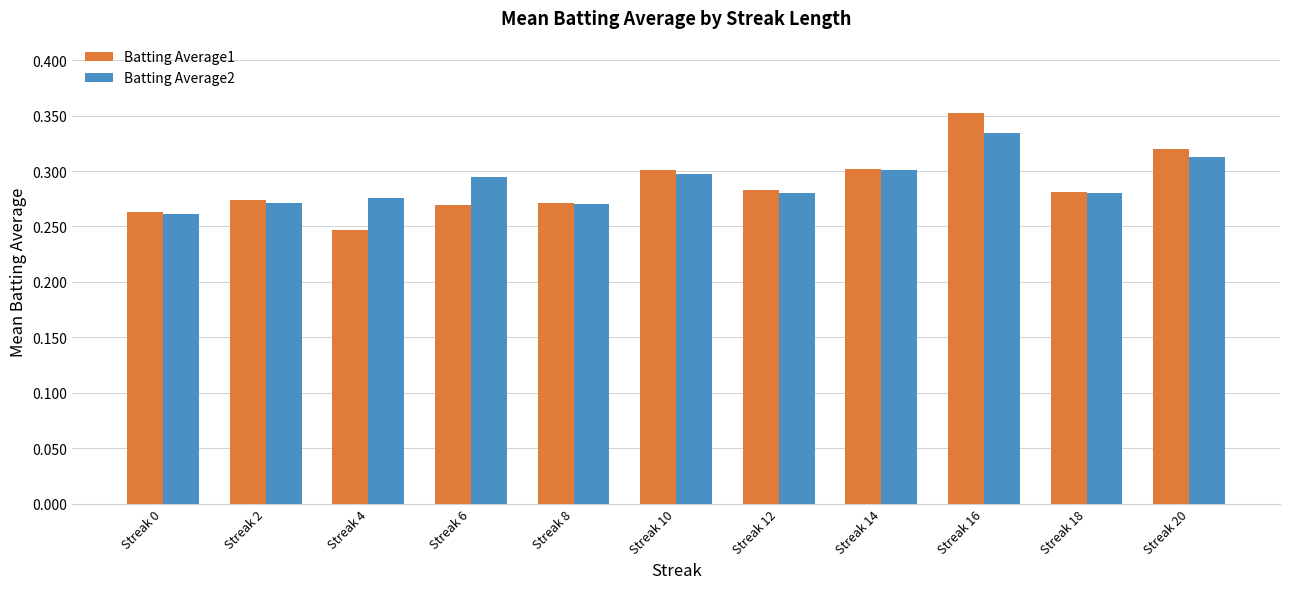

Is it true that Batting Average1 equals 0.6 at Streak 16?

False